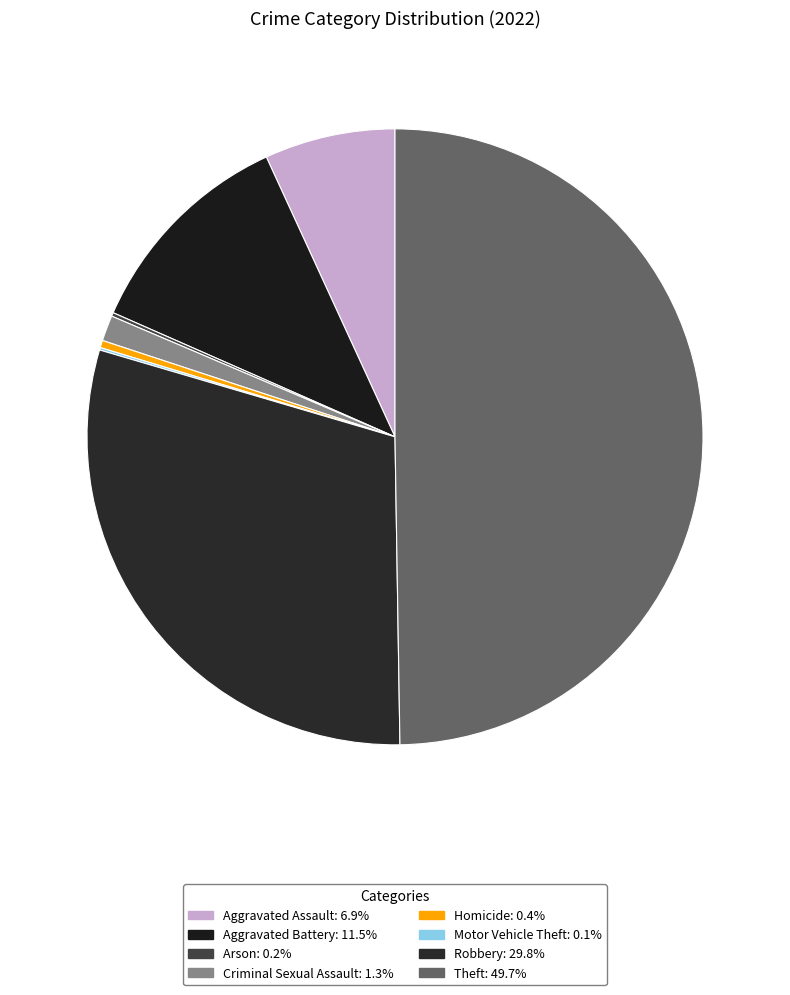

What is the total percentage of Motor Vehicle Theft and Aggravated Battery?

11.7%